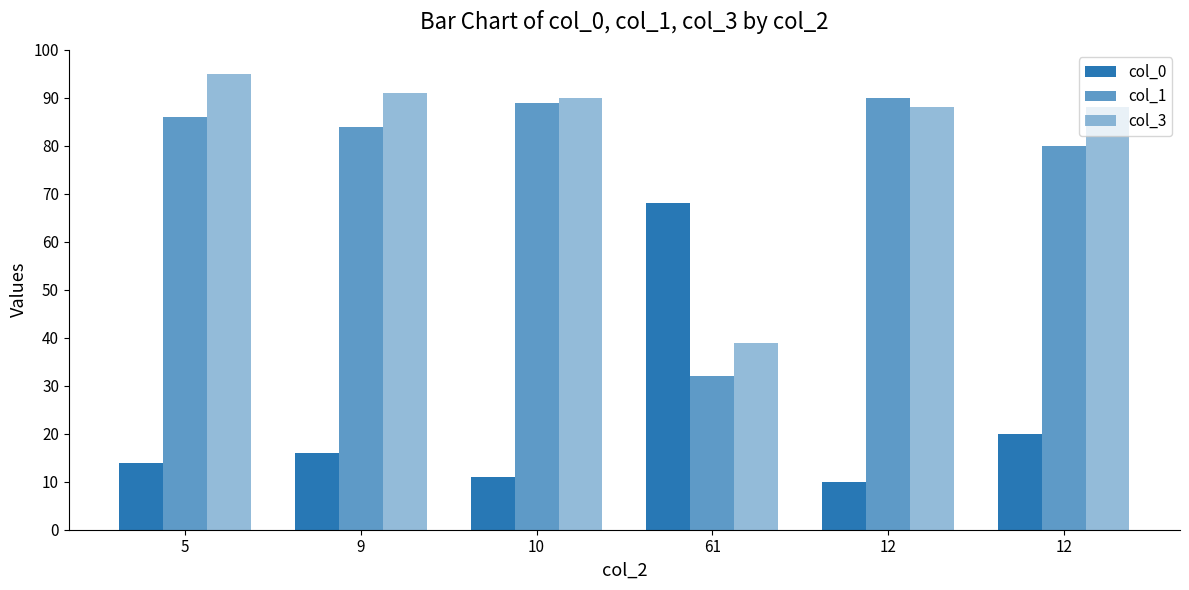

Which series has the largest total across all categories?

col_3